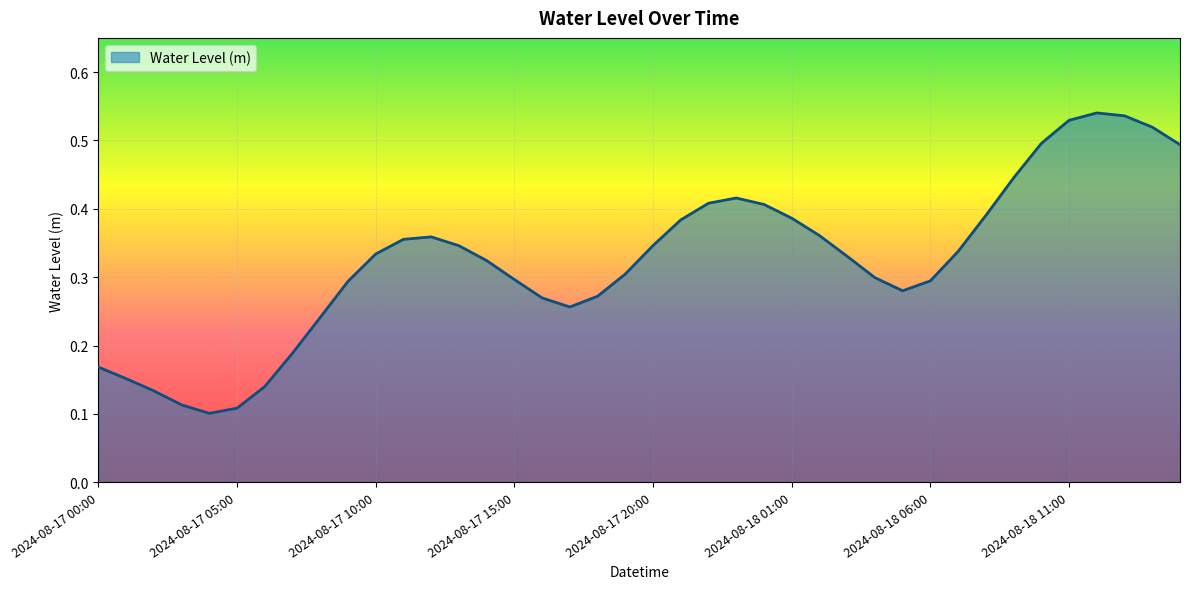

What is the maximum value shown in the chart?

0.5